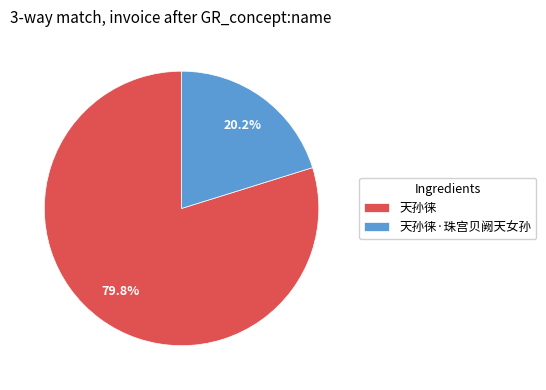

To the nearest percent, what portion does 天孙徕·珠宫贝阙天女孙 represent?

20%